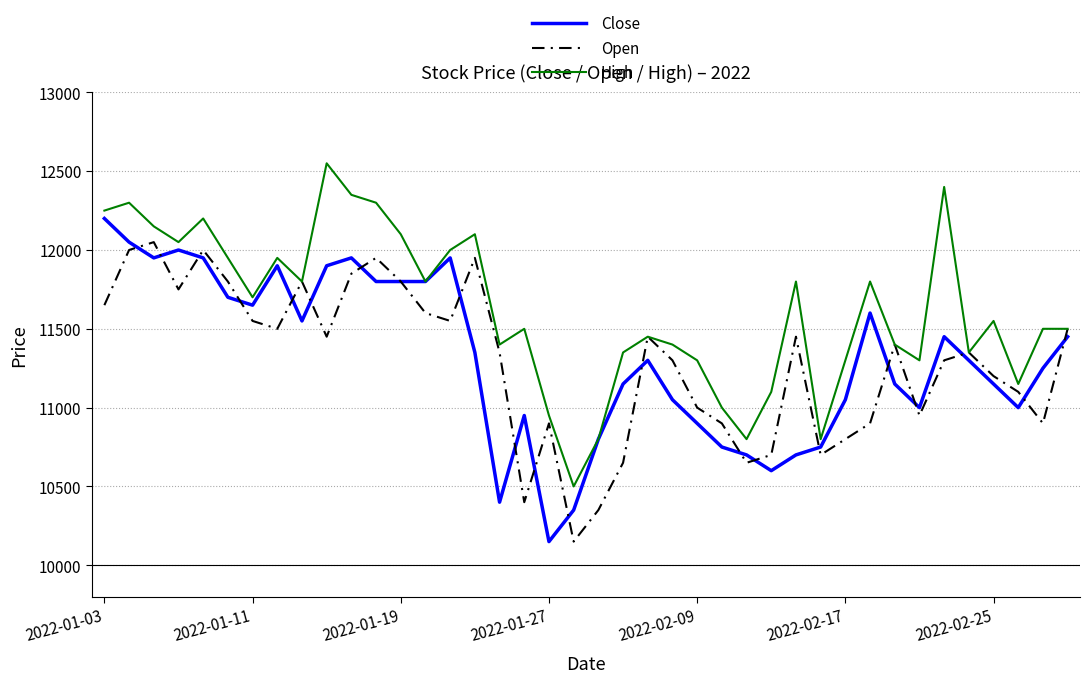

What is the maximum value shown in the chart?

12550